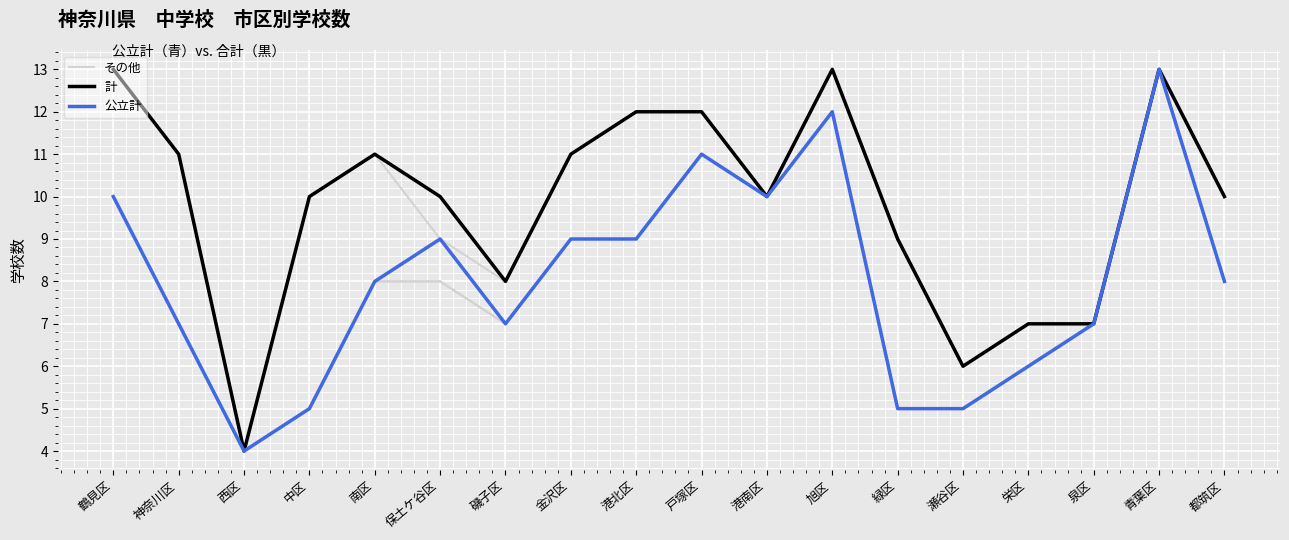

Does the chart have visible grid lines?

Yes